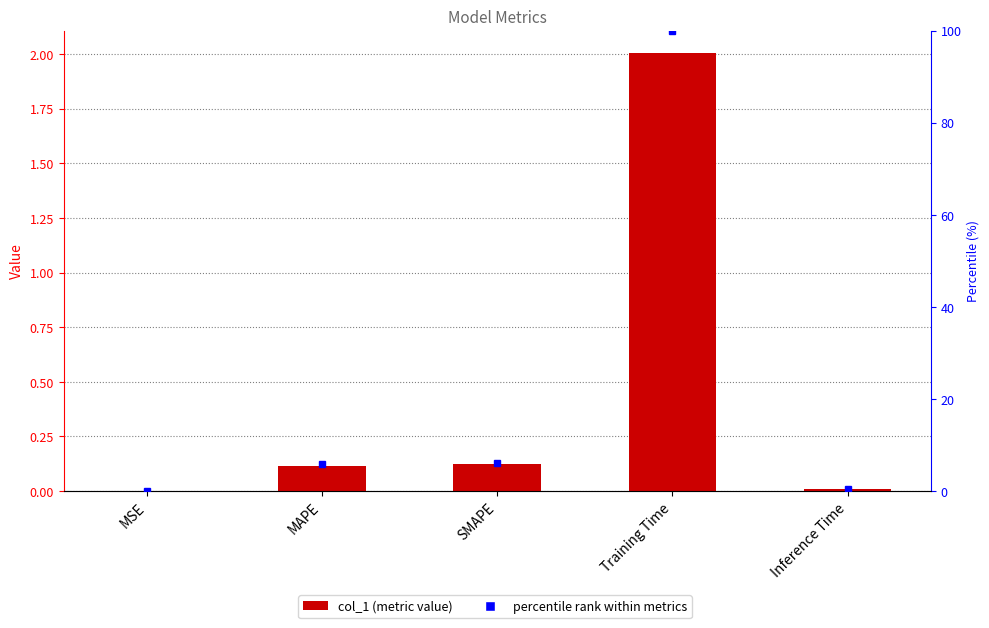

Reading right to left, what are all the values shown in this chart?

Inference Time=0.0	Training Time=2.0	SMAPE=0.1	MAPE=0.1	MSE=0.0